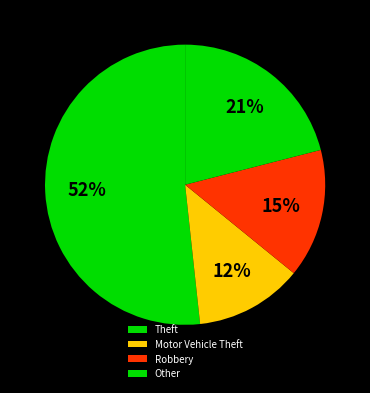

How many segments does this pie chart have?

4